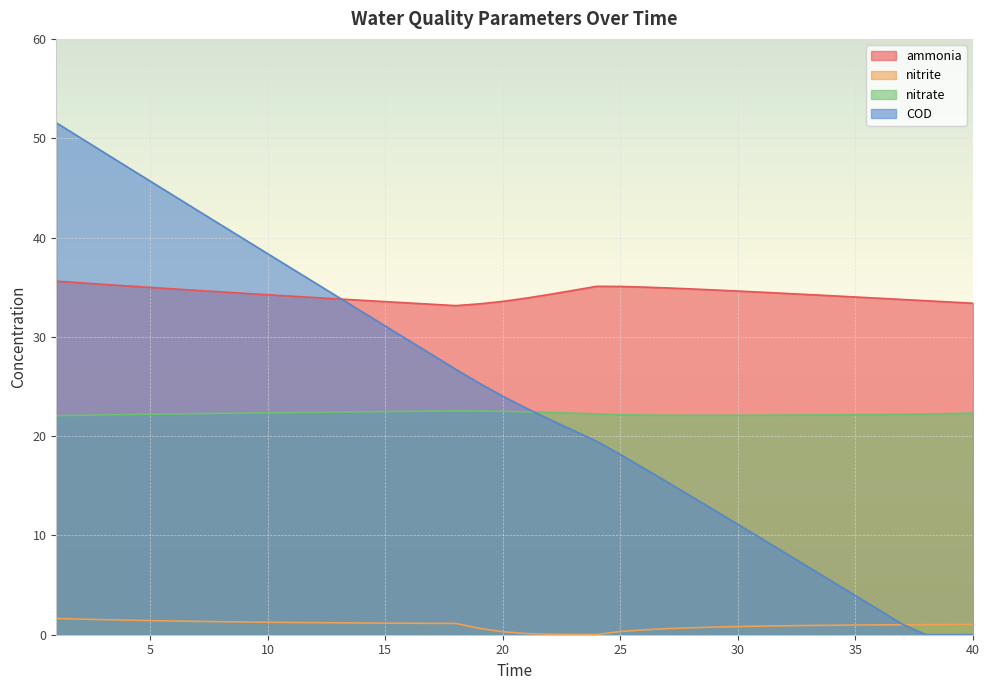

Is it true that COD equals 7.1 at 34?

False